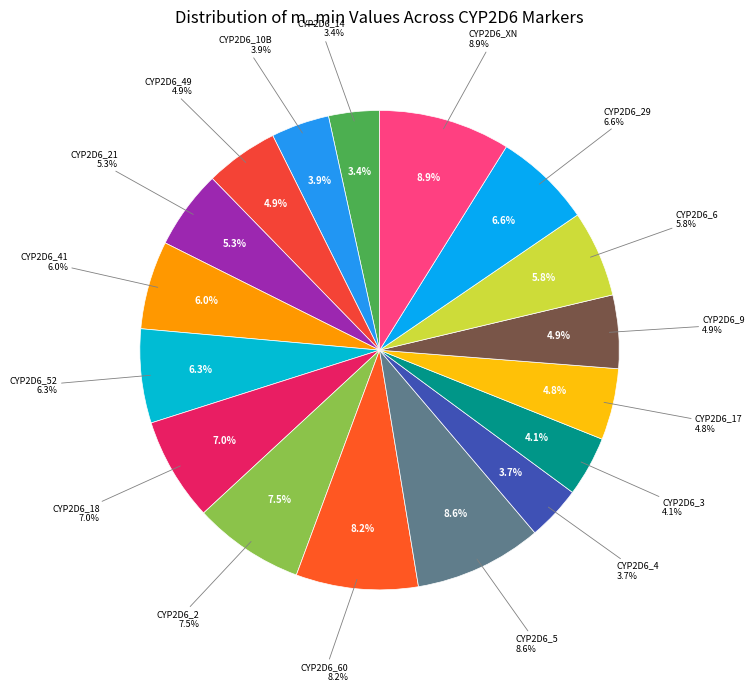

To the nearest percent, what is the difference between the CYP2D6_14 and CYP2D6_41 slice percentages?

3%